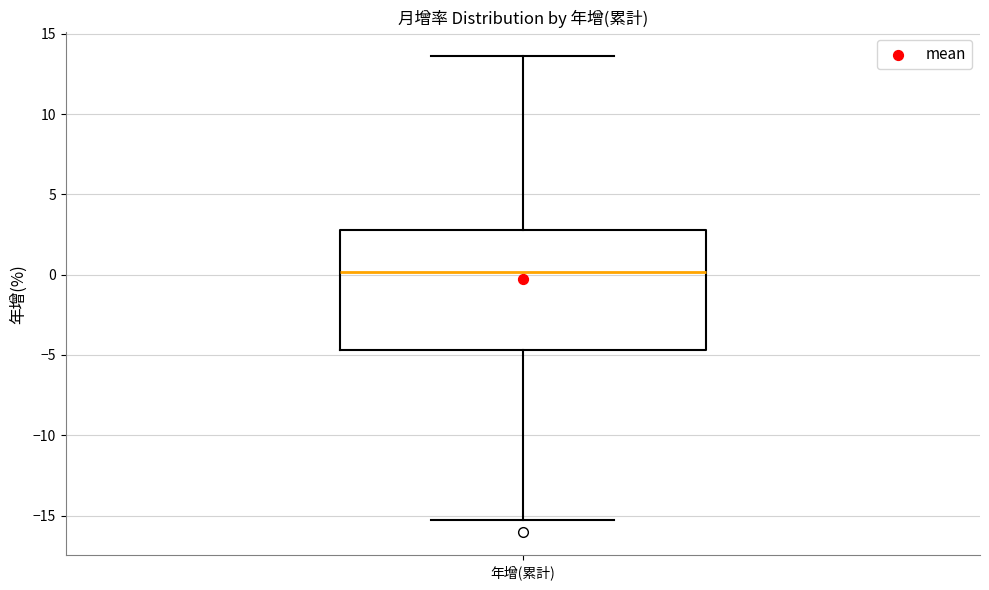

Read this box plot against the y-axis: the position of the median line, the range covered by the box, and the ends of both whiskers. The values are not printed on the chart, so give them approximately, as read against the axis.

median 0.0, box -4.5 to 3.0, whiskers -15.5 to 13.5